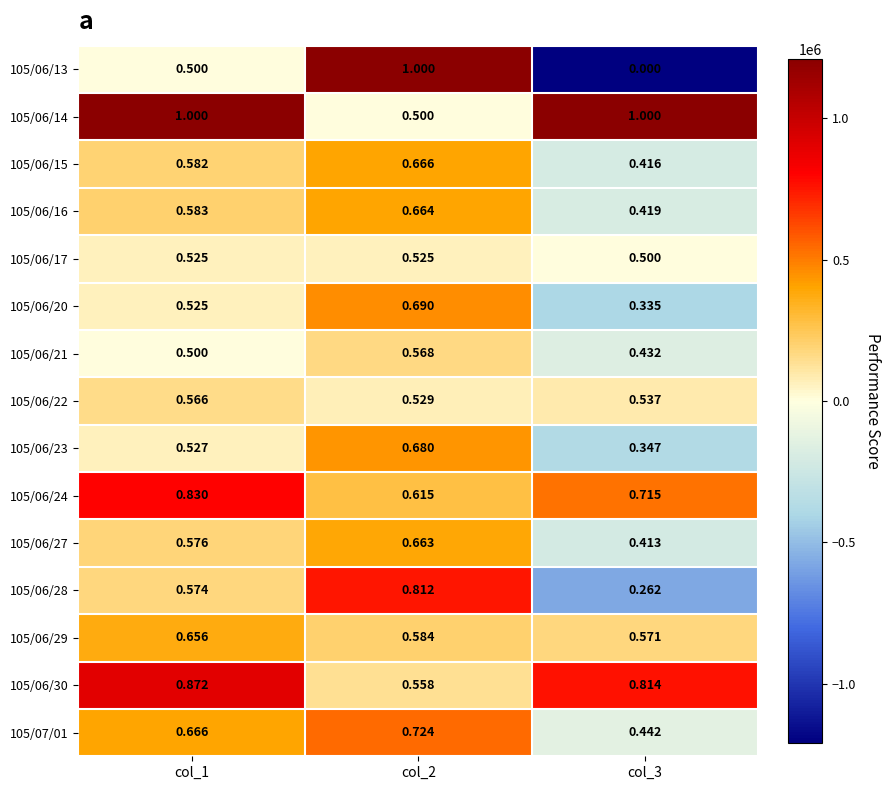

At which category is the sum across all series the highest?

col_2